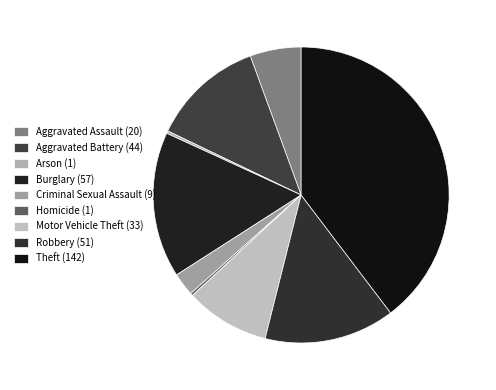

Count the number of slices in the pie.

9